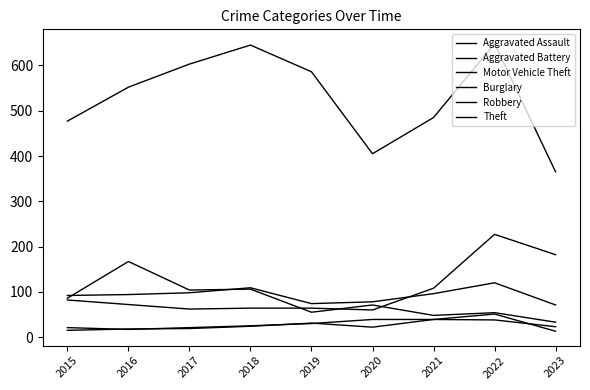

What is the difference between the second highest and second lowest values in the Robbery series?

35